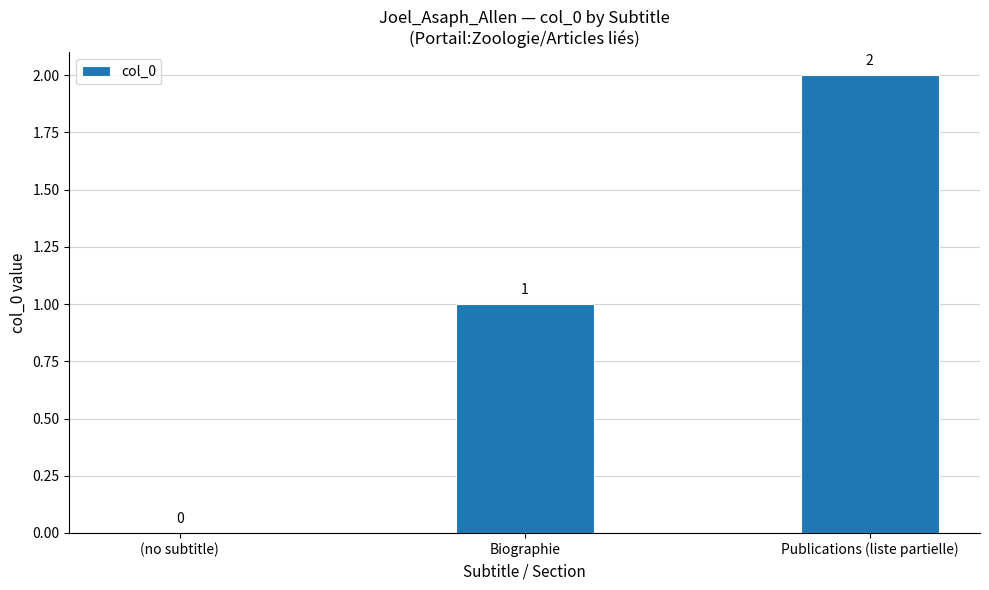

What is the change in value from (no subtitle) to Biographie?

+1